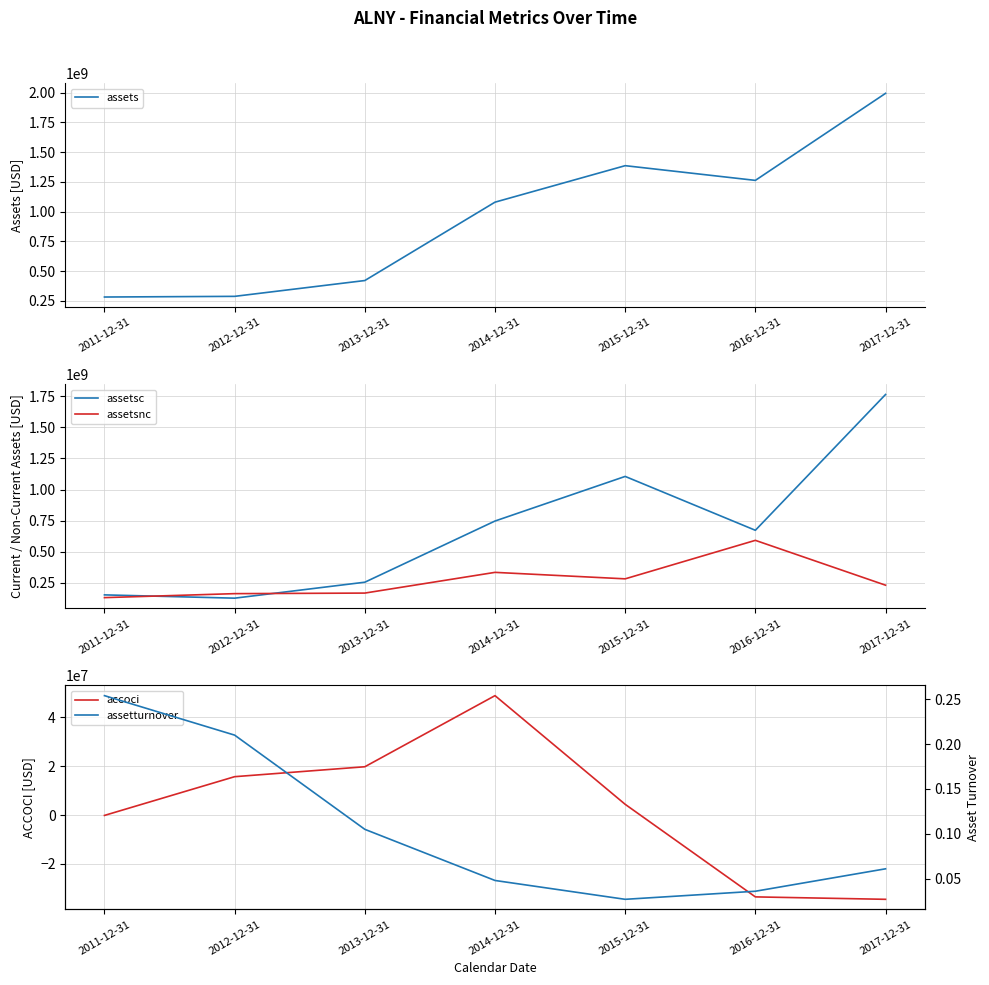

What is the greatest value displayed?

1994730000.0